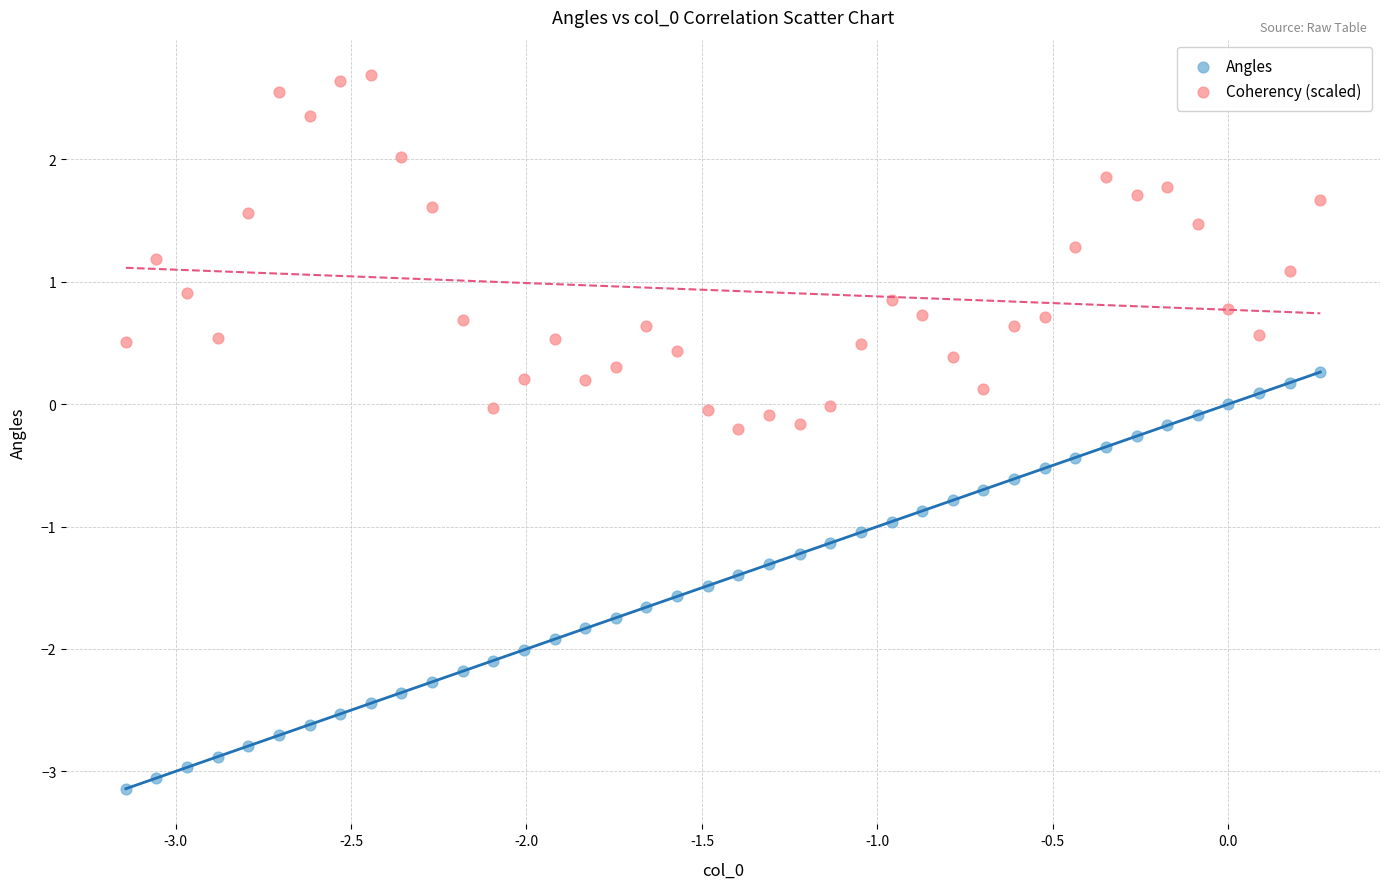

Across all data points, what is the range of Y values (max minus min)?

5.8